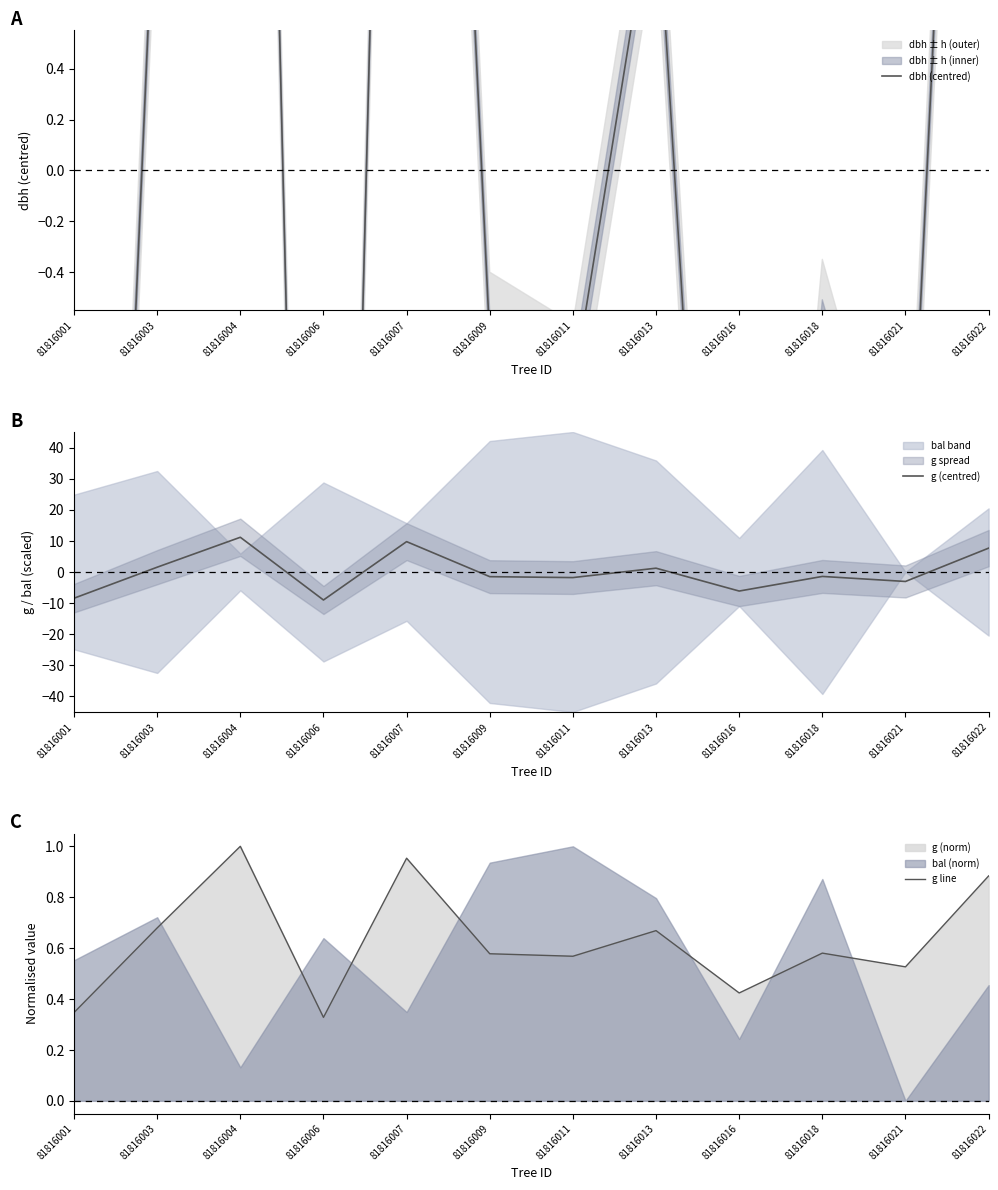

How many interior local valleys does the g (centred) series have?

4